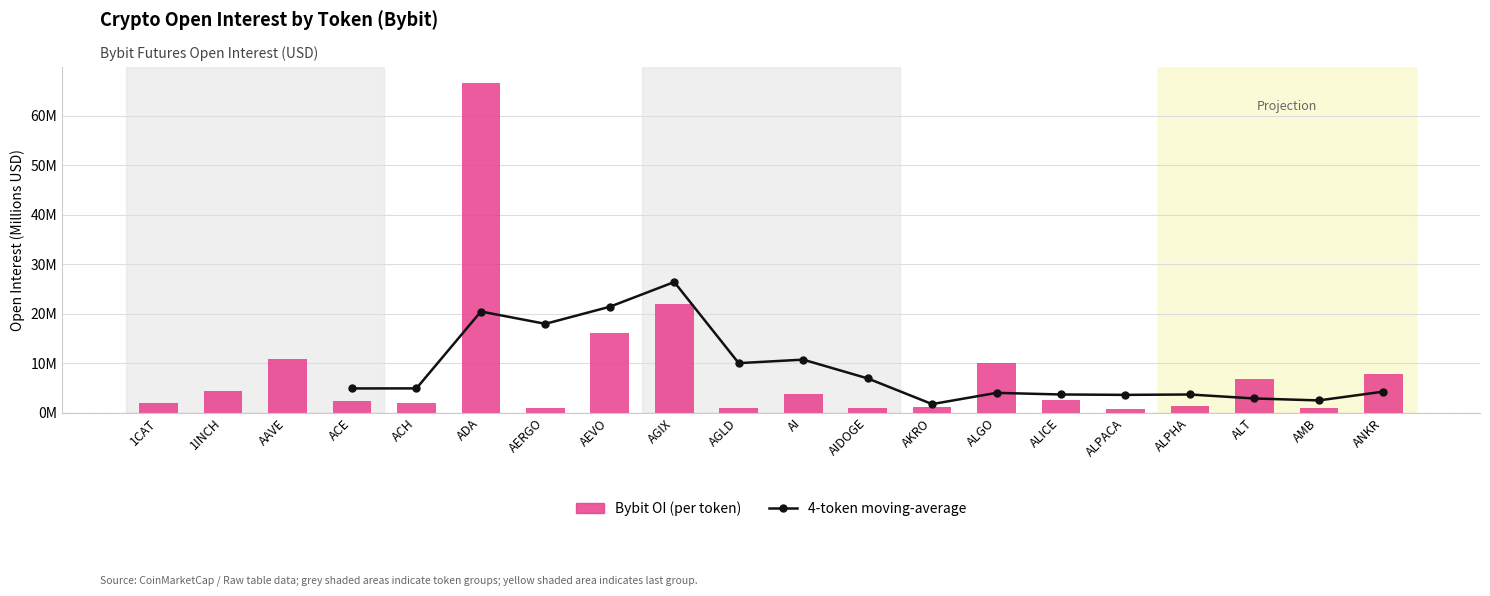

Which series has the largest total across all categories?

Bybit OI (per token)